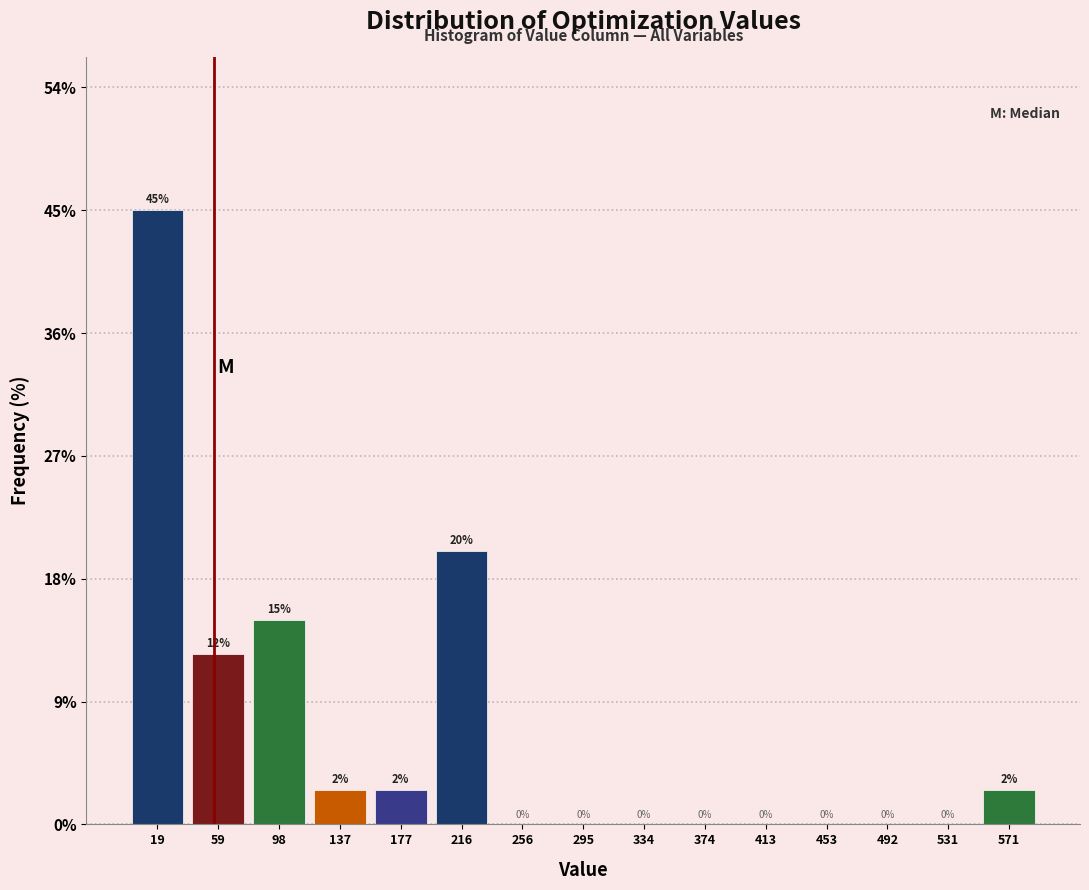

Which range on the x-axis has the tallest bar?

0 to 40